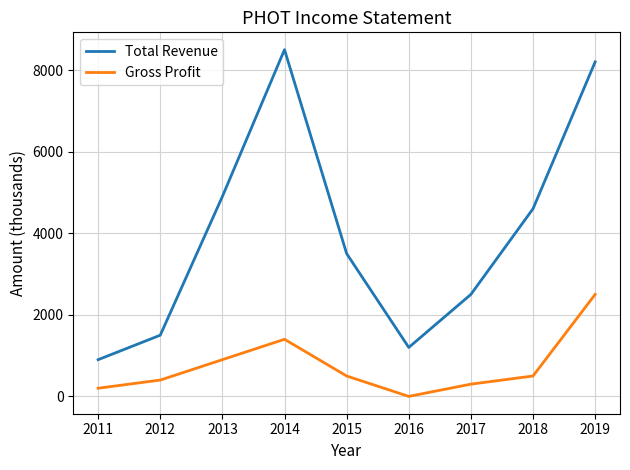

The value of Total Revenue at 2019 is 13897. True or false?

False